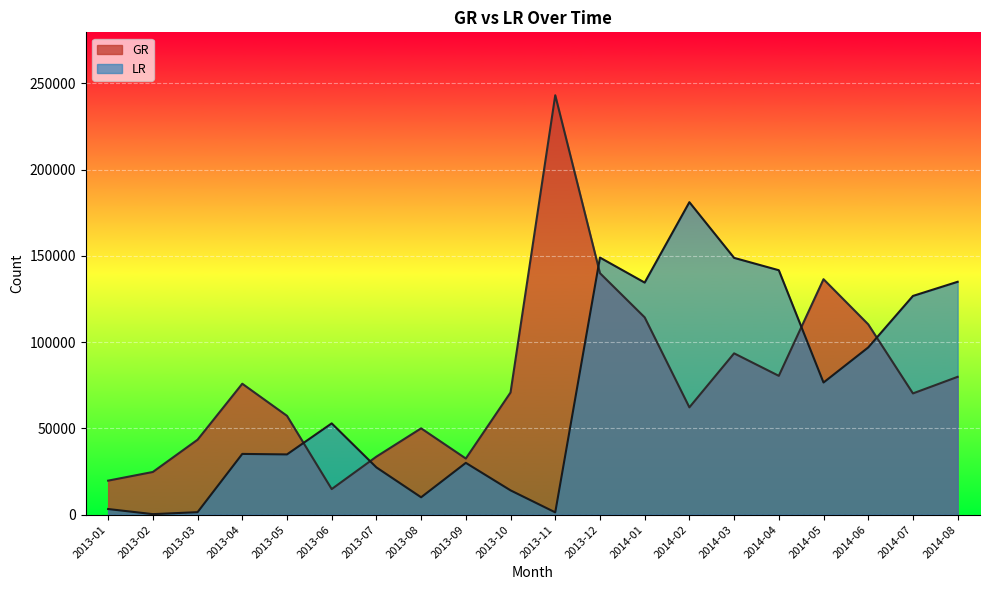

Where does the GR series first go above 70799?

2013-04